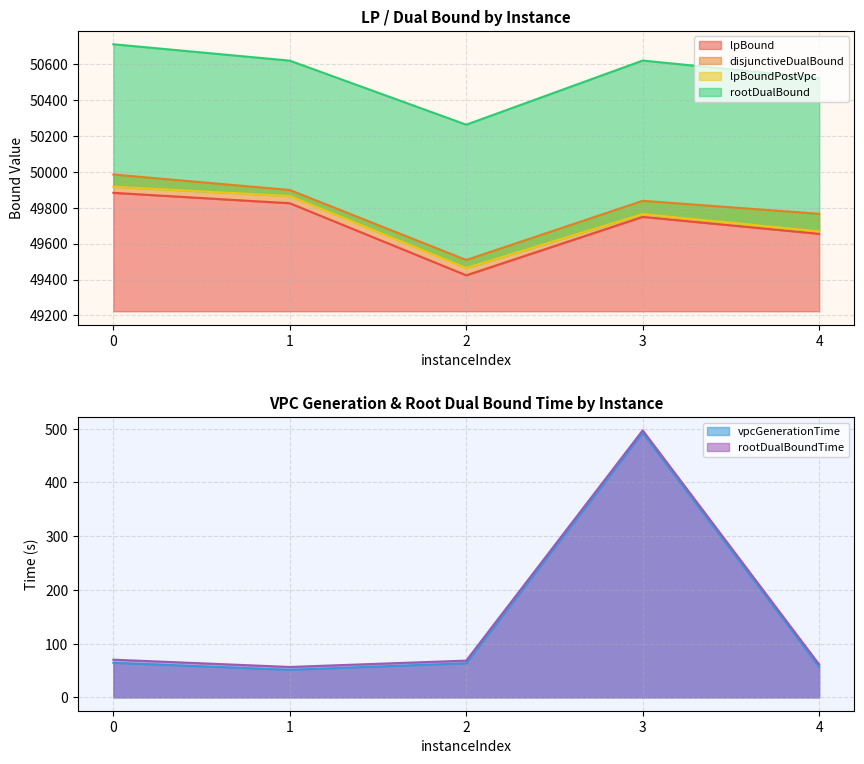

In lpBound, how many points are lower than both neighbors (excluding endpoints)?

1